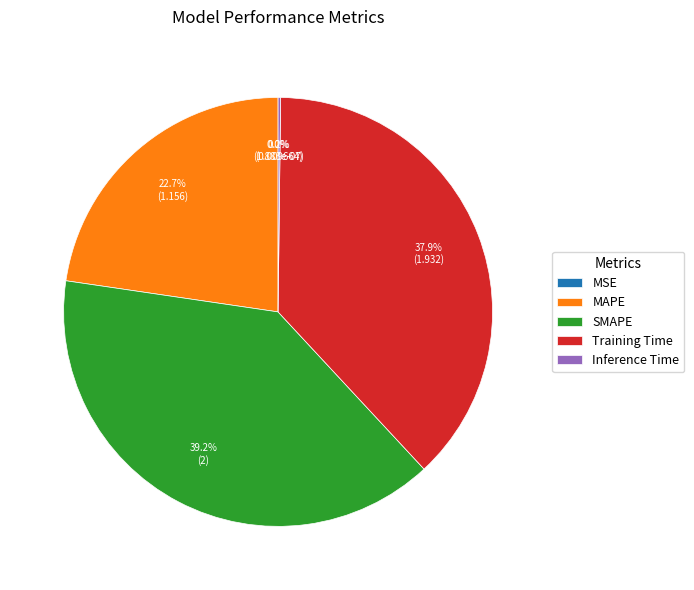

Which slice is the largest?

SMAPE